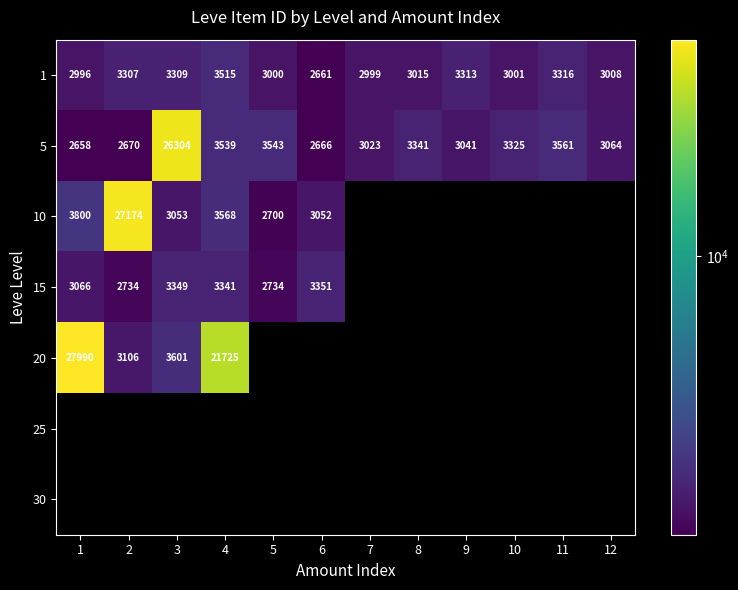

What is the maximum value shown in the chart?

27990.0